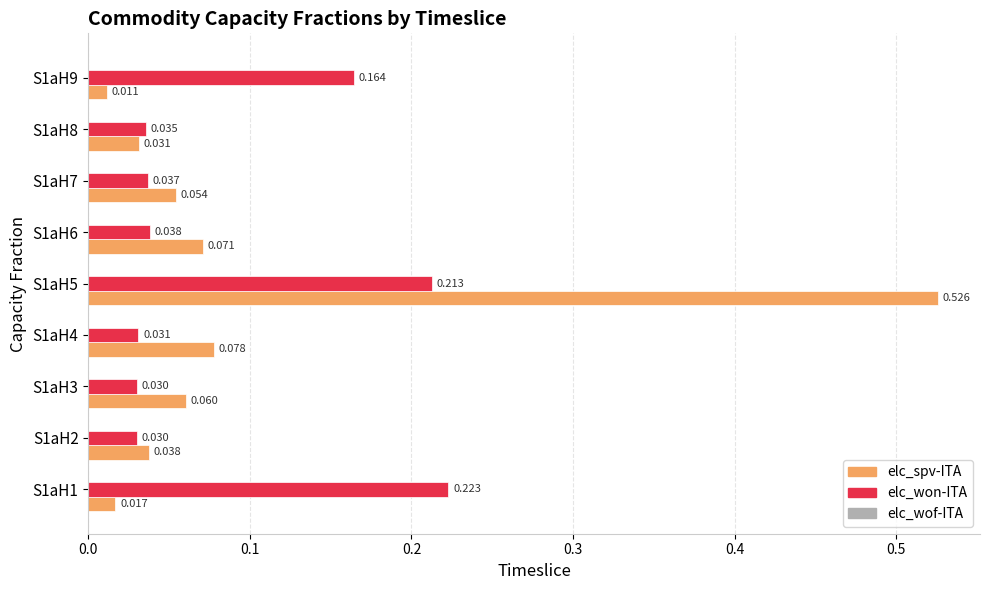

Which series changed the most between S1aH1 and S1aH4?

elc_won-ITA